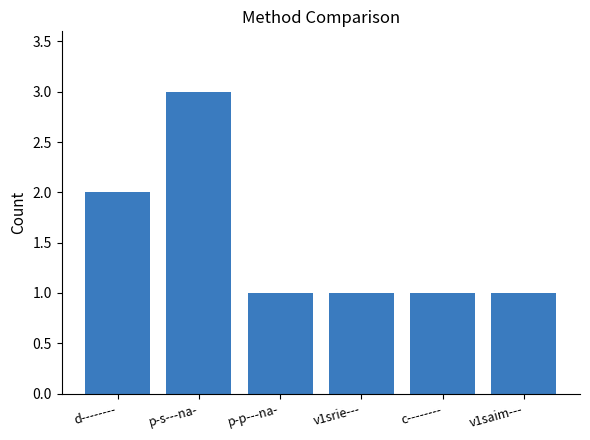

What is the sum of the values at v1saim--- and c--------?

2